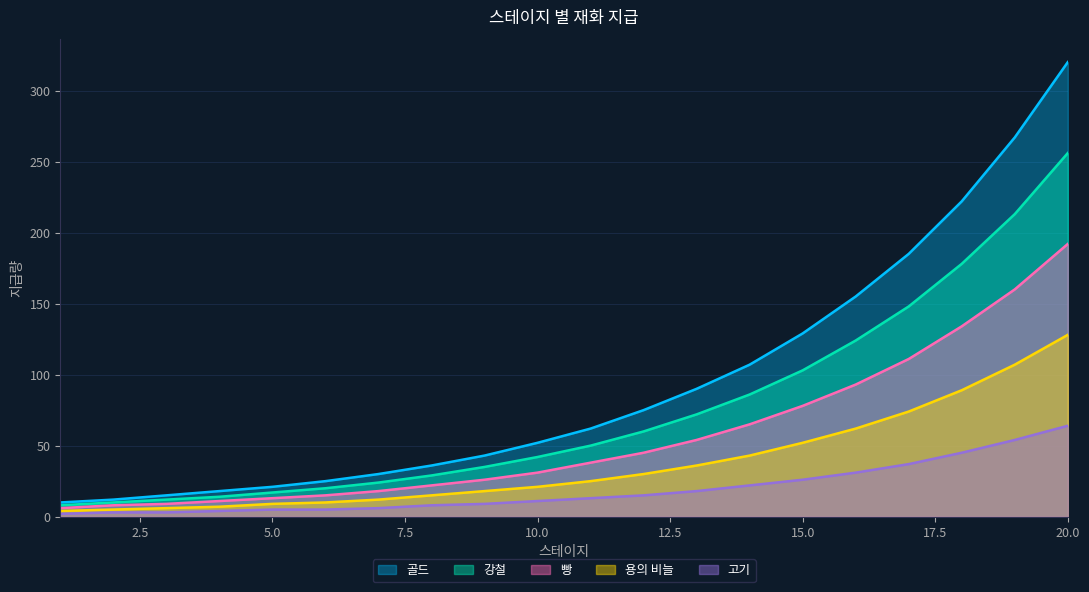

What is the value of the 빵 point at the 16th from the left?

93